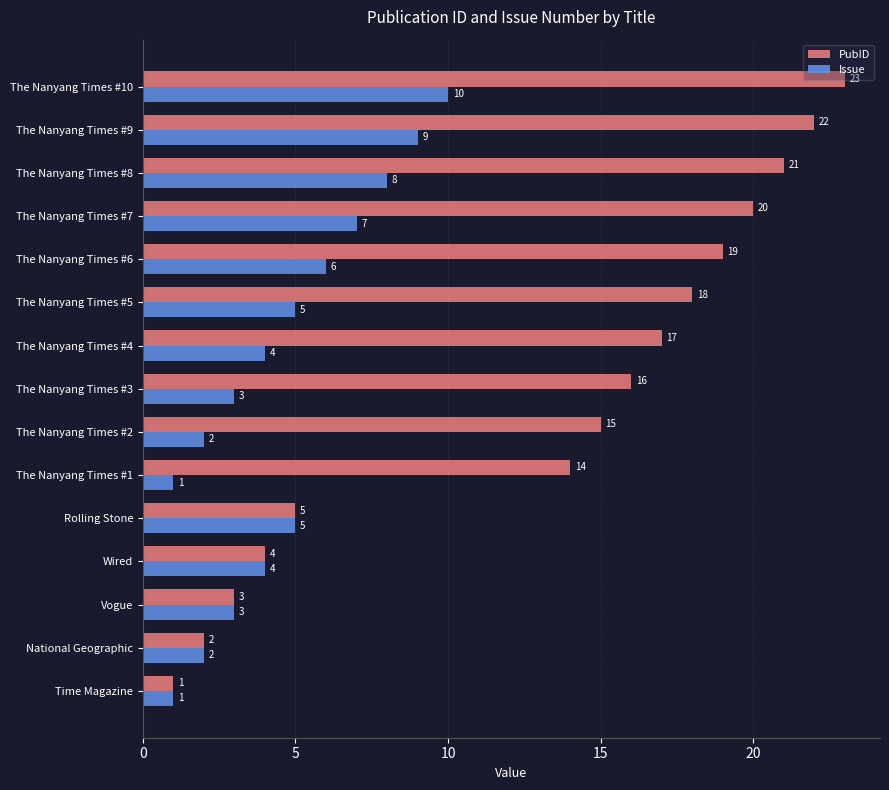

Which series has the widest spread of values?

PubID